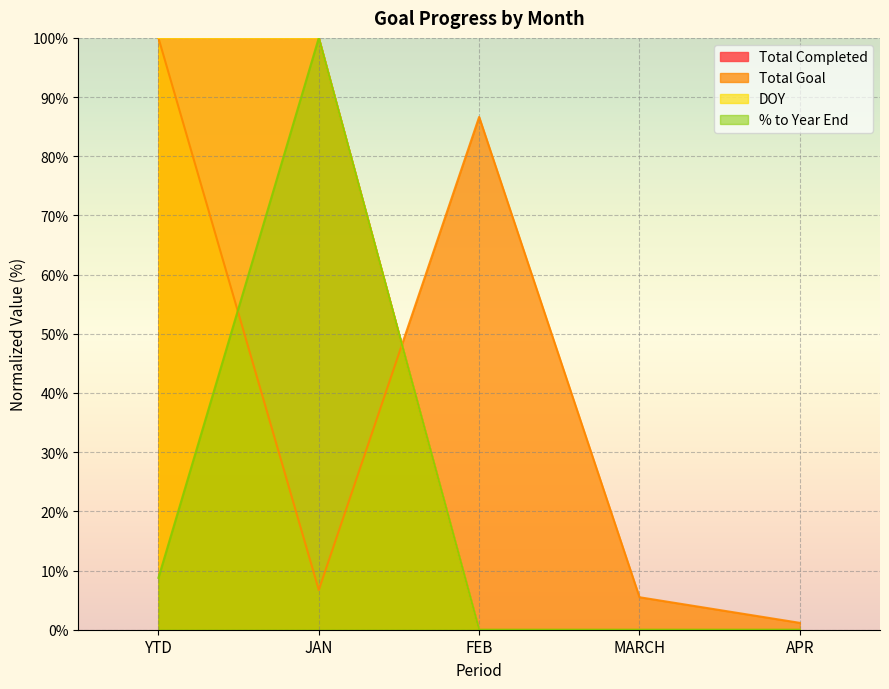

How many lines are shown in the chart?

4